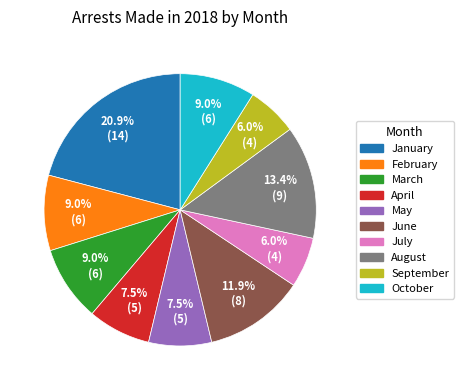

Between March and September, which is larger?

March